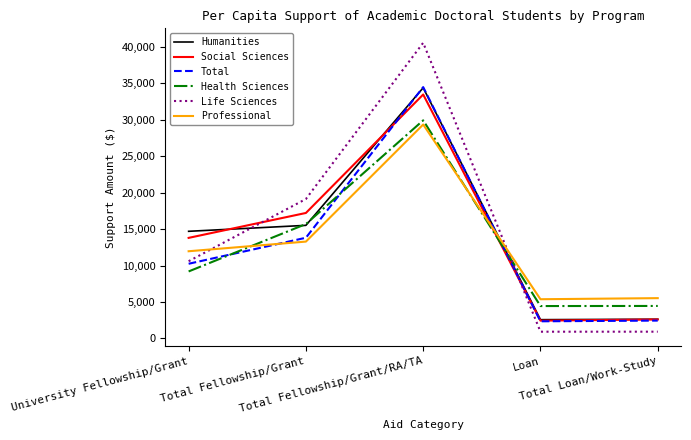

After their last crossing, which series has the higher values: Health Sciences or Social Sciences?

Health Sciences